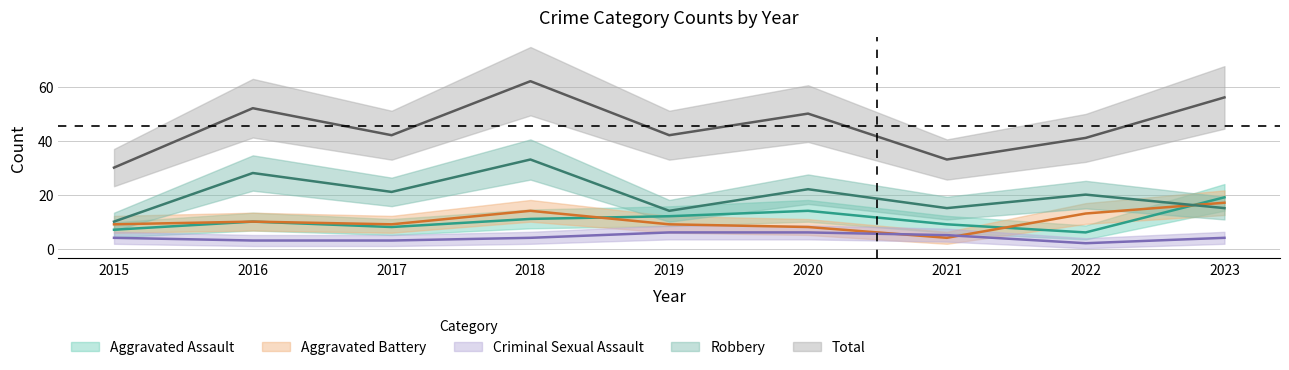

Rank the series by their maximum value, from lowest to highest.

Criminal Sexual Assault, Aggravated Battery, Aggravated Assault, Robbery, Total